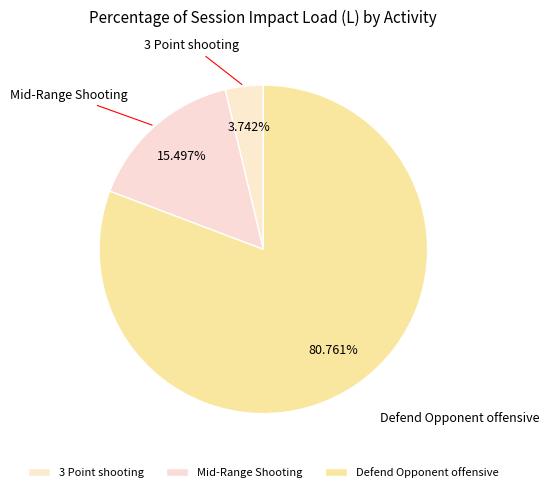

How many slices are in this pie chart?

3